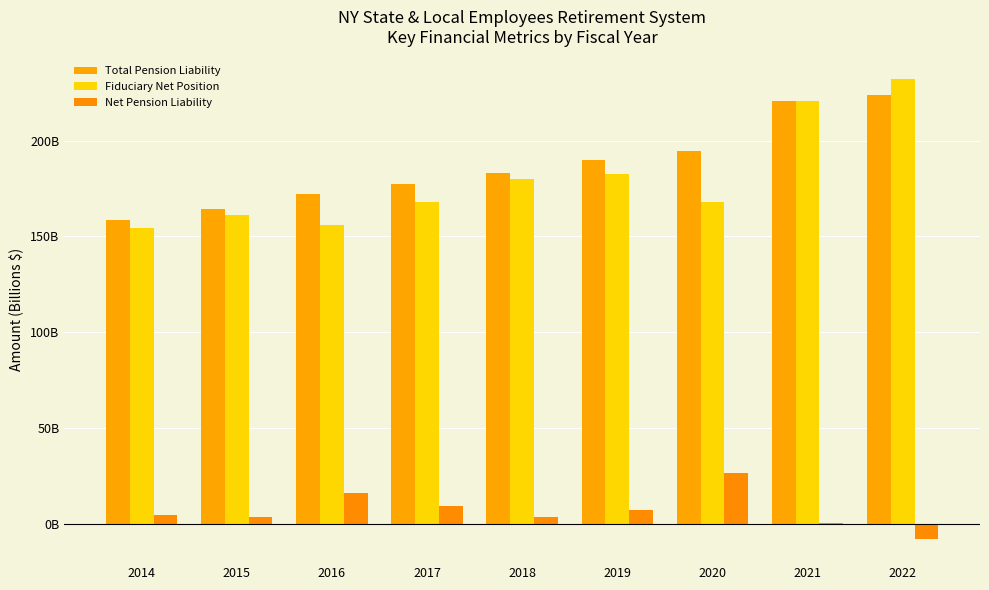

Which category has the highest value in the Total Pension Liability series?

2022